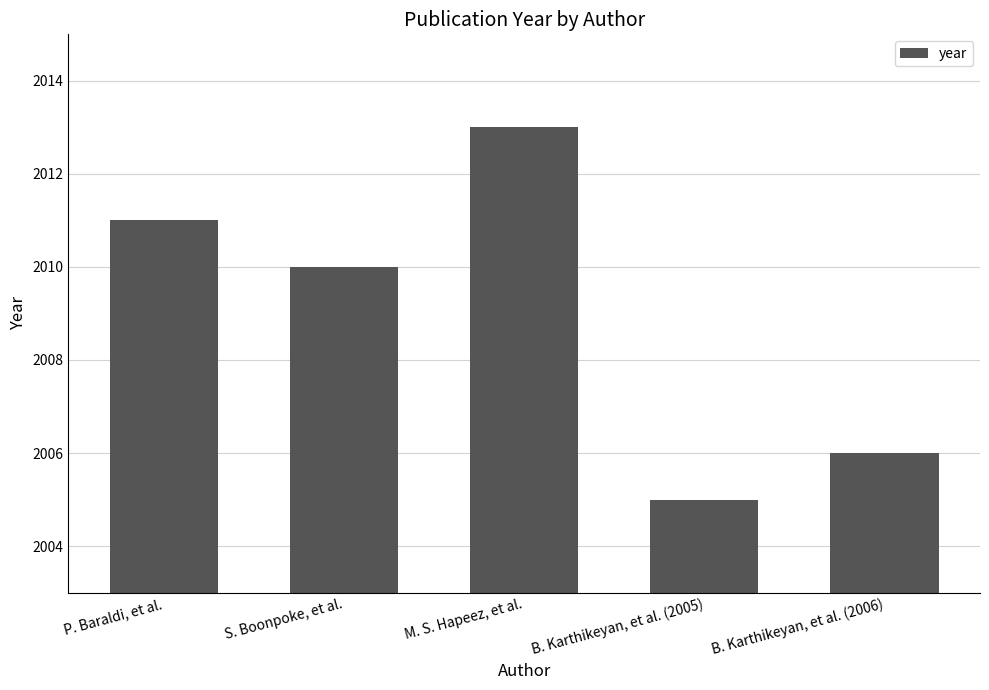

True or false: the data shows 2626 at P. Baraldi, et al..

False